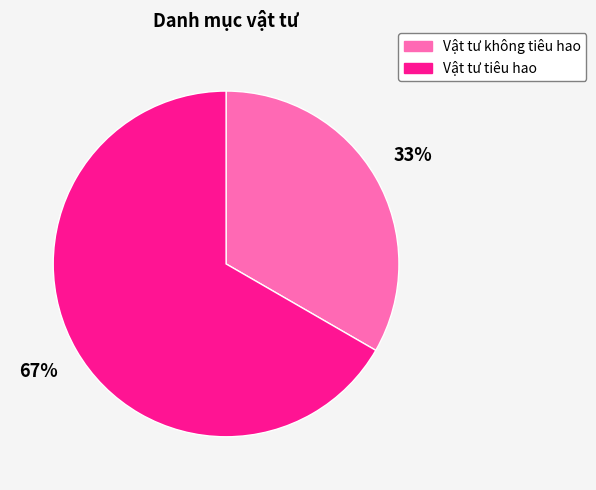

What is the largest slice in the pie chart?

Vật tư tiêu hao